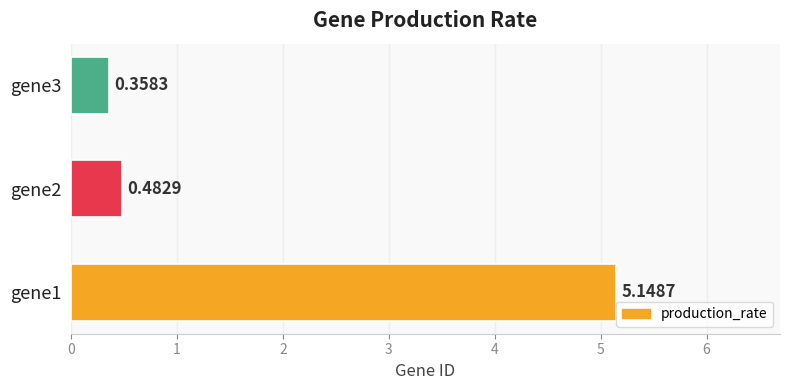

Rank the categories by value from lowest to highest.

gene3, gene2, gene1